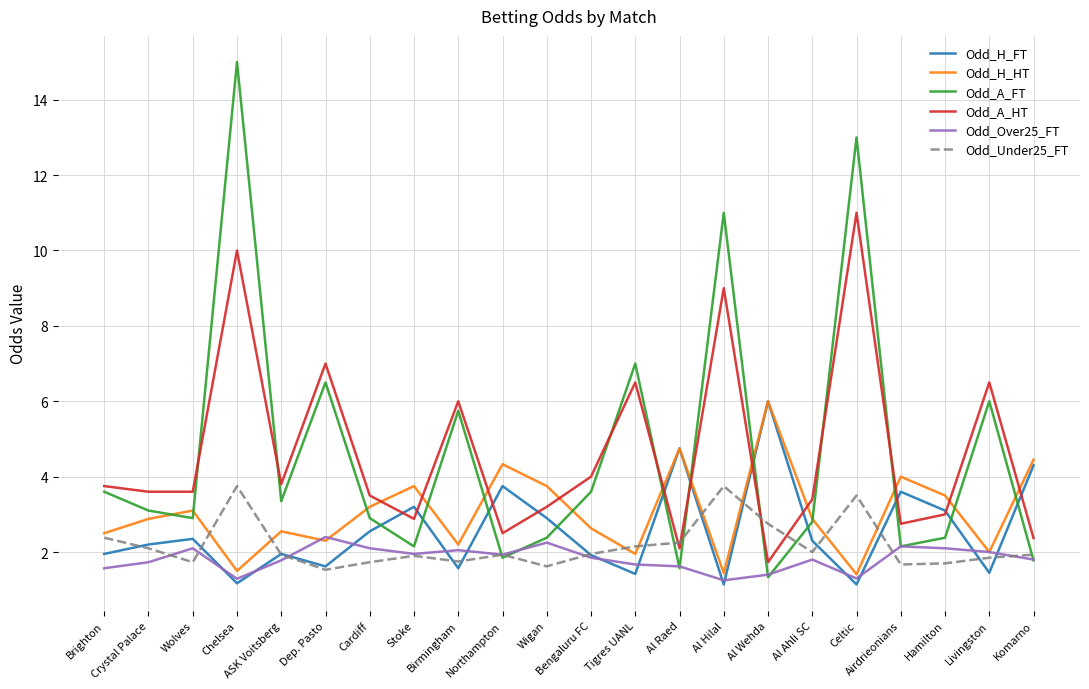

How many lines are shown in the chart?

6